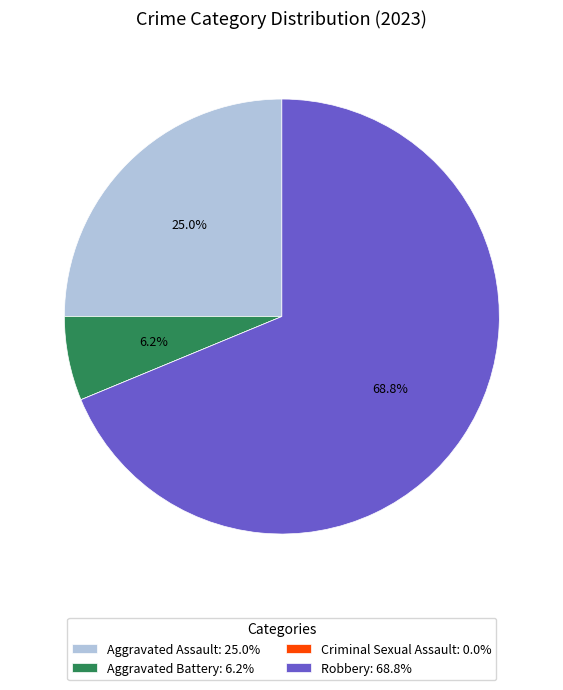

To the nearest percent, what is the combined percentage of Aggravated Assault and Aggravated Battery?

31%